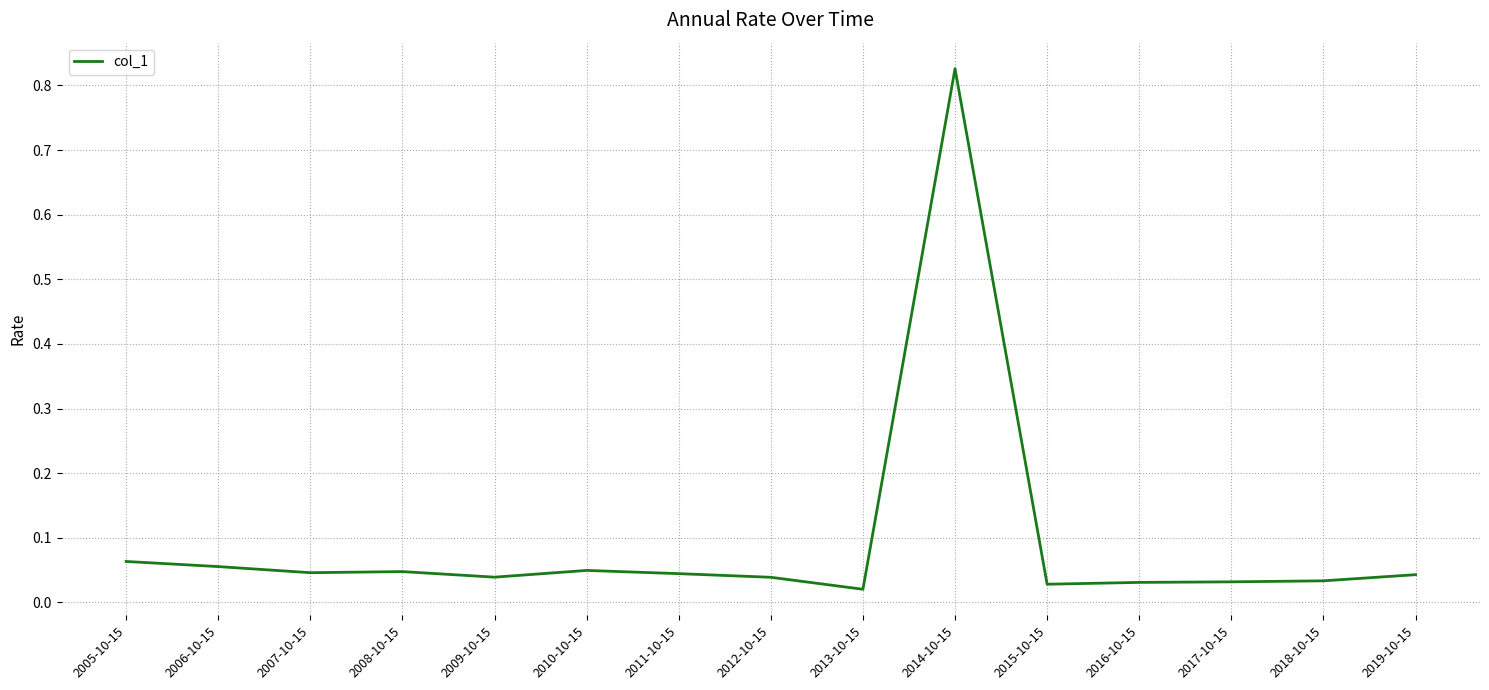

How many lines are shown in the chart?

1